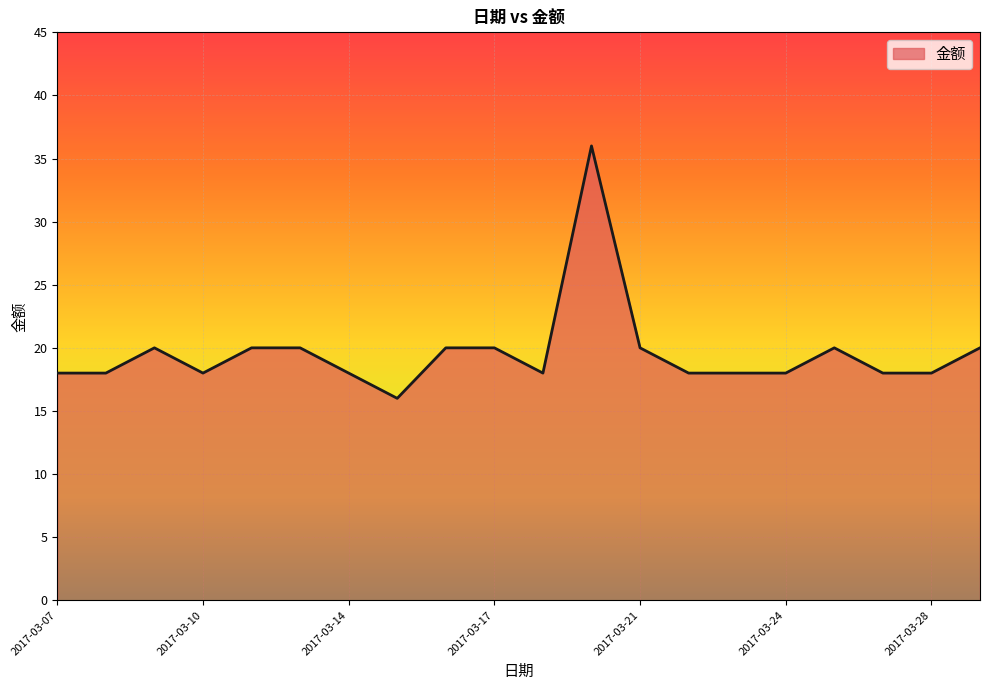

What is the difference between the maximum and minimum values?

20